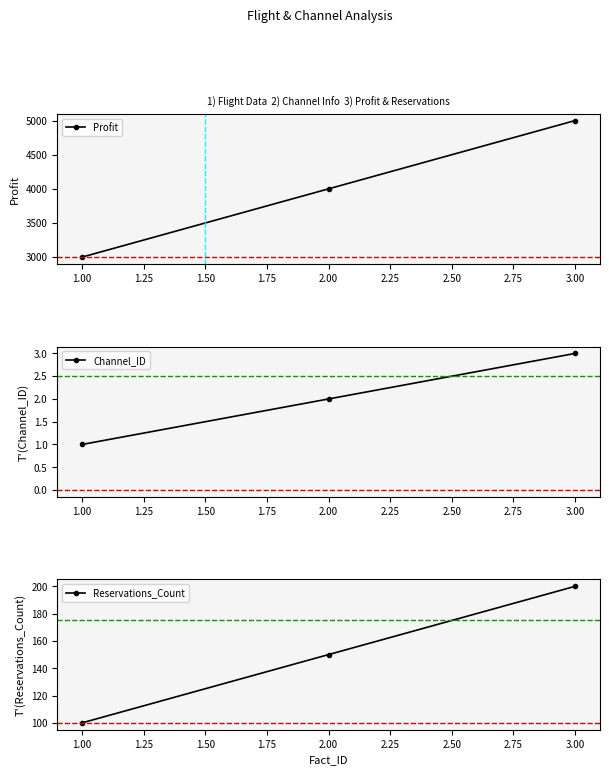

What is the minimum value for Reservations_Count?

100